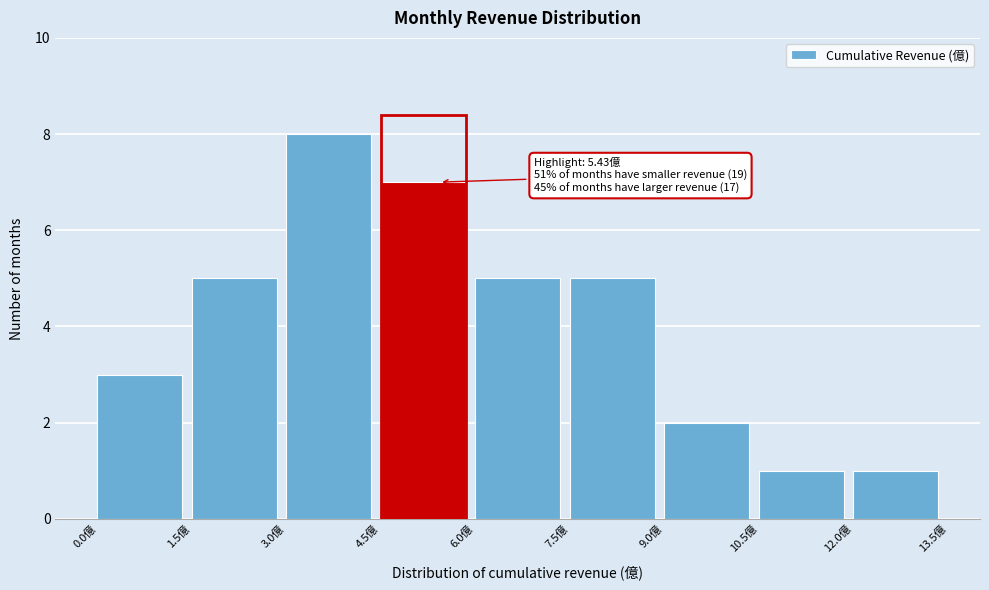

Over which range of the x-axis is the bar tallest?

3.0 to 4.5